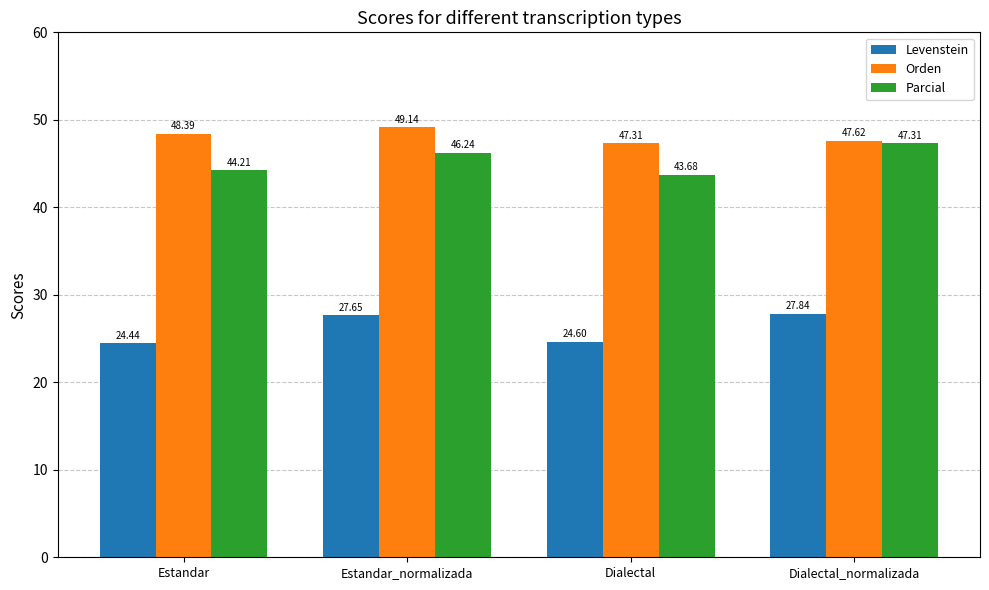

What is the spread (max minus min) of values at Estandar_normalizada?

21.5